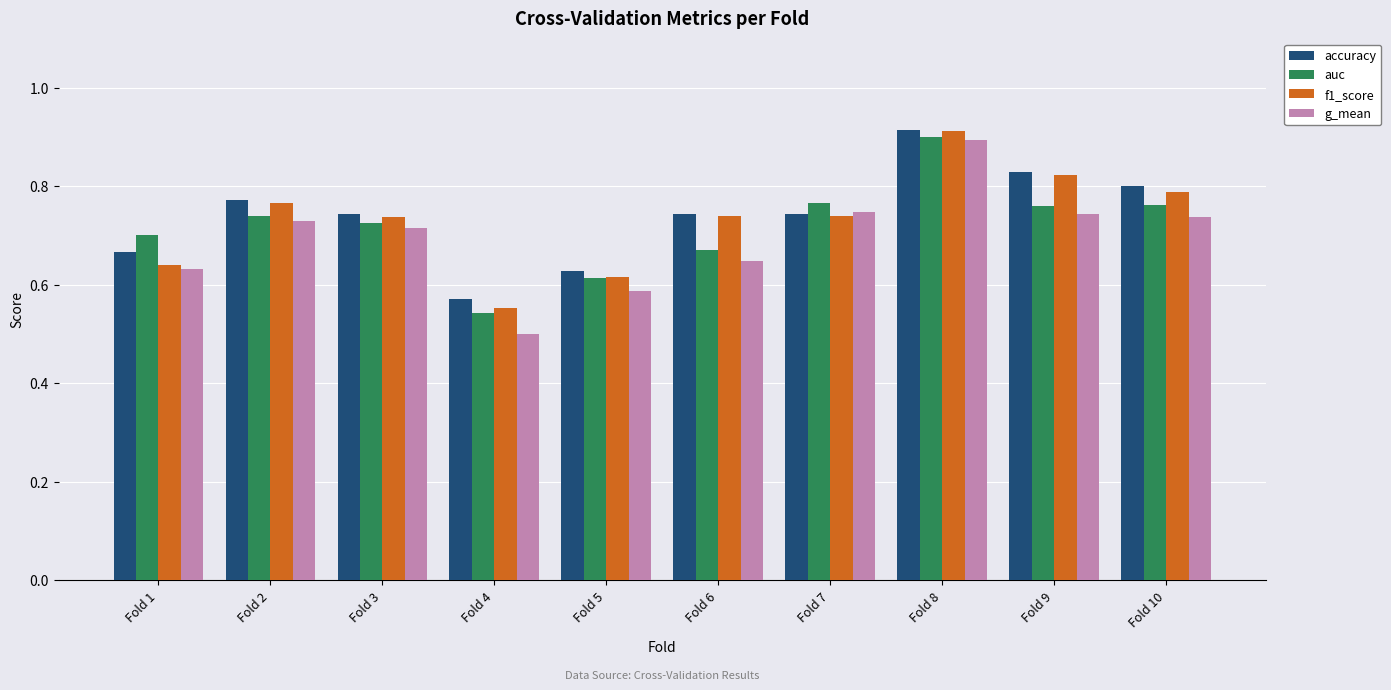

What is the sum of the accuracy values at Fold 5 and Fold 8?

1.5